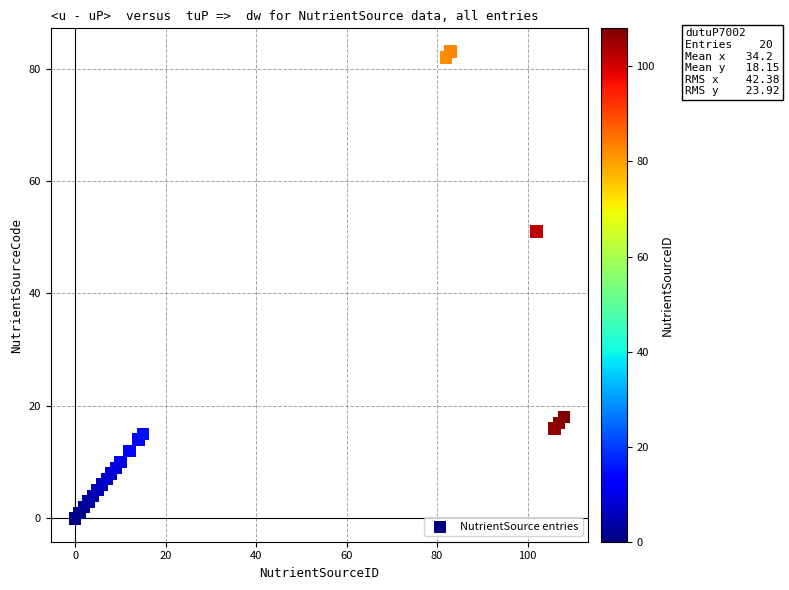

What is the range of Y values (max minus min)?

83